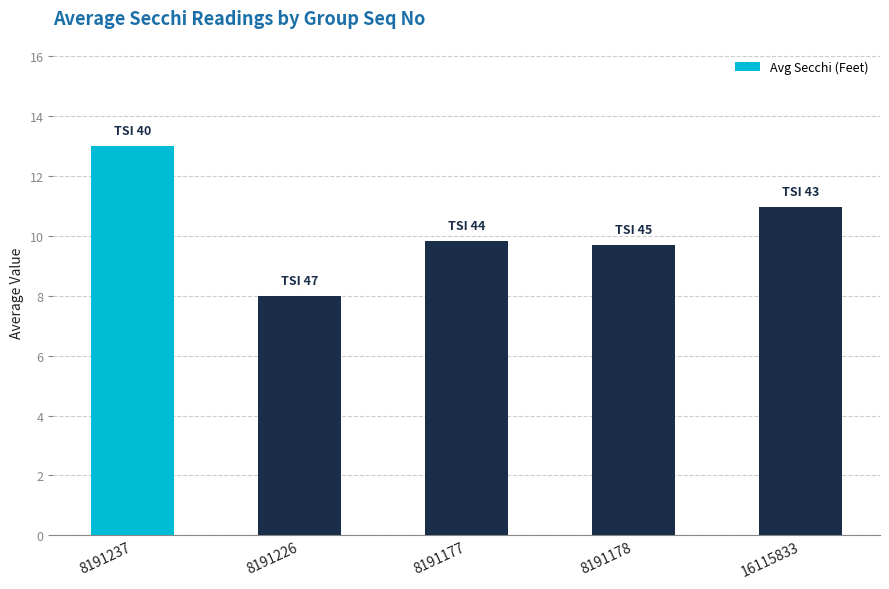

What is the difference between the second highest and minimum values?

3.0